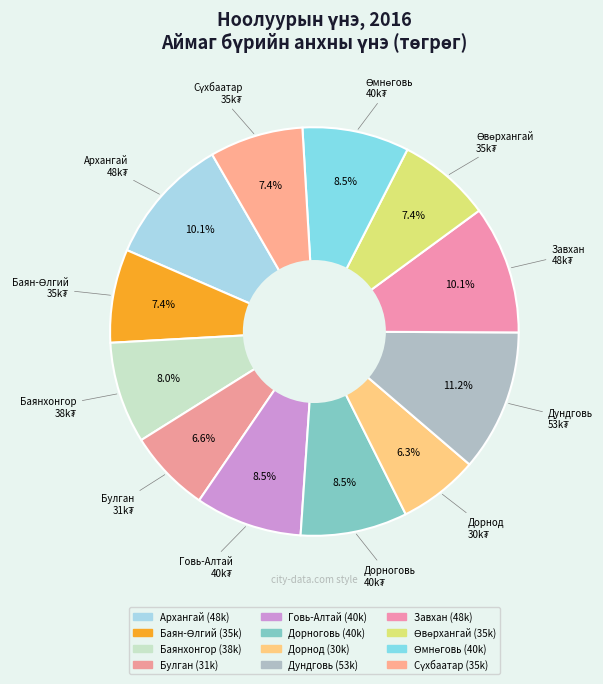

How many slices are in this pie chart?

12